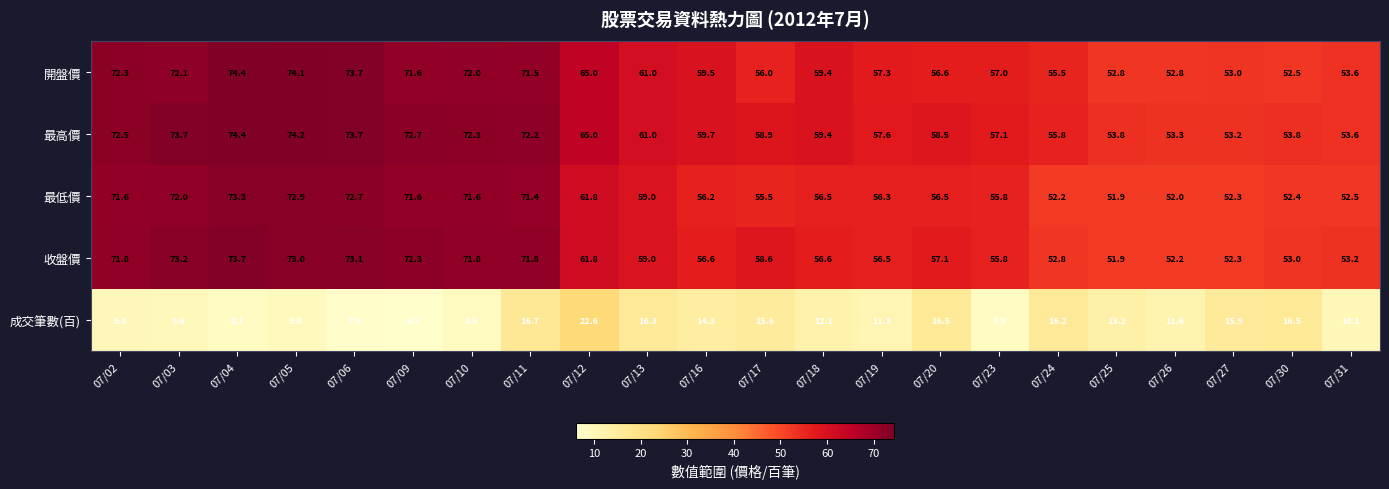

What is the total value across all series at 07/25?

223.6